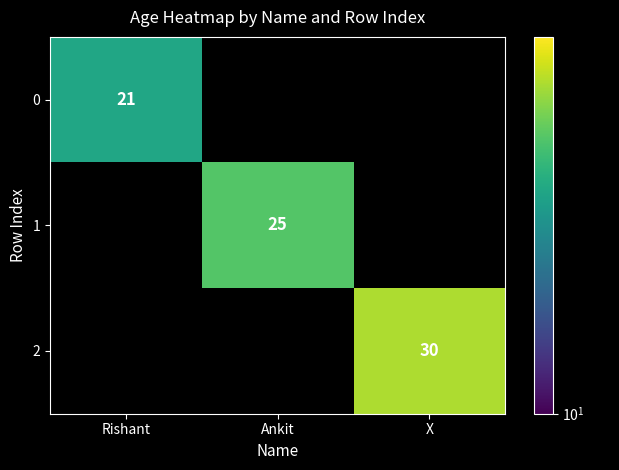

The 0 series shows 14 at Rishant. True or false?

False